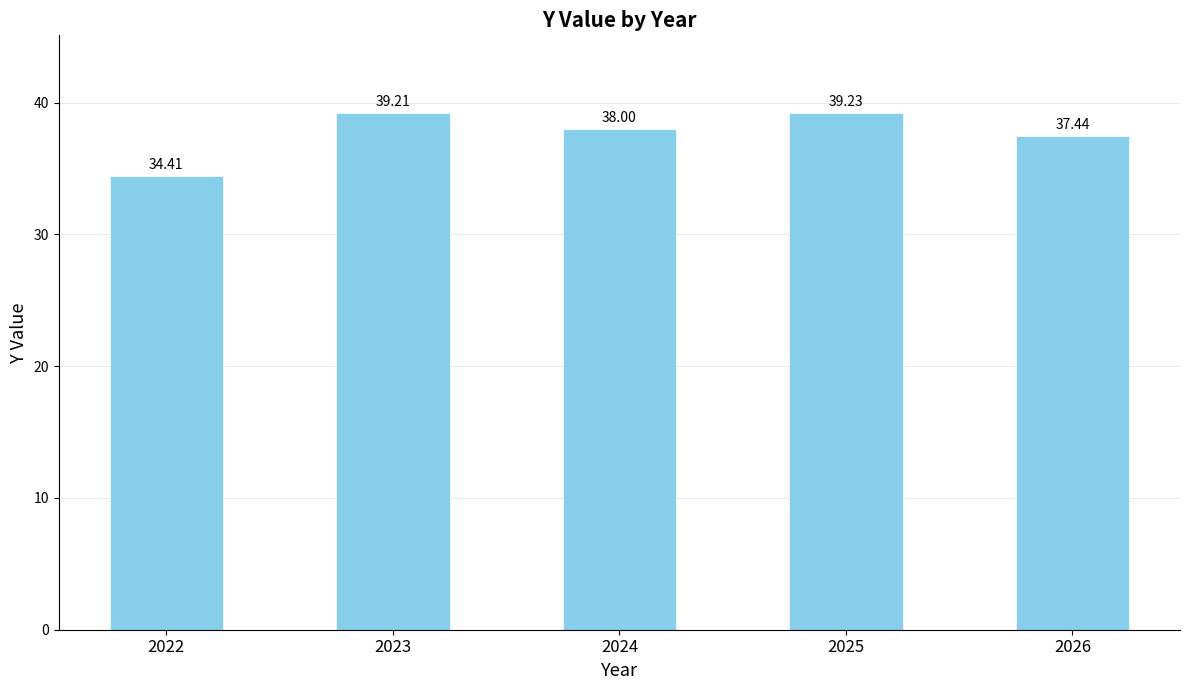

What is the change in value from 2024 to 2025?

+1.2